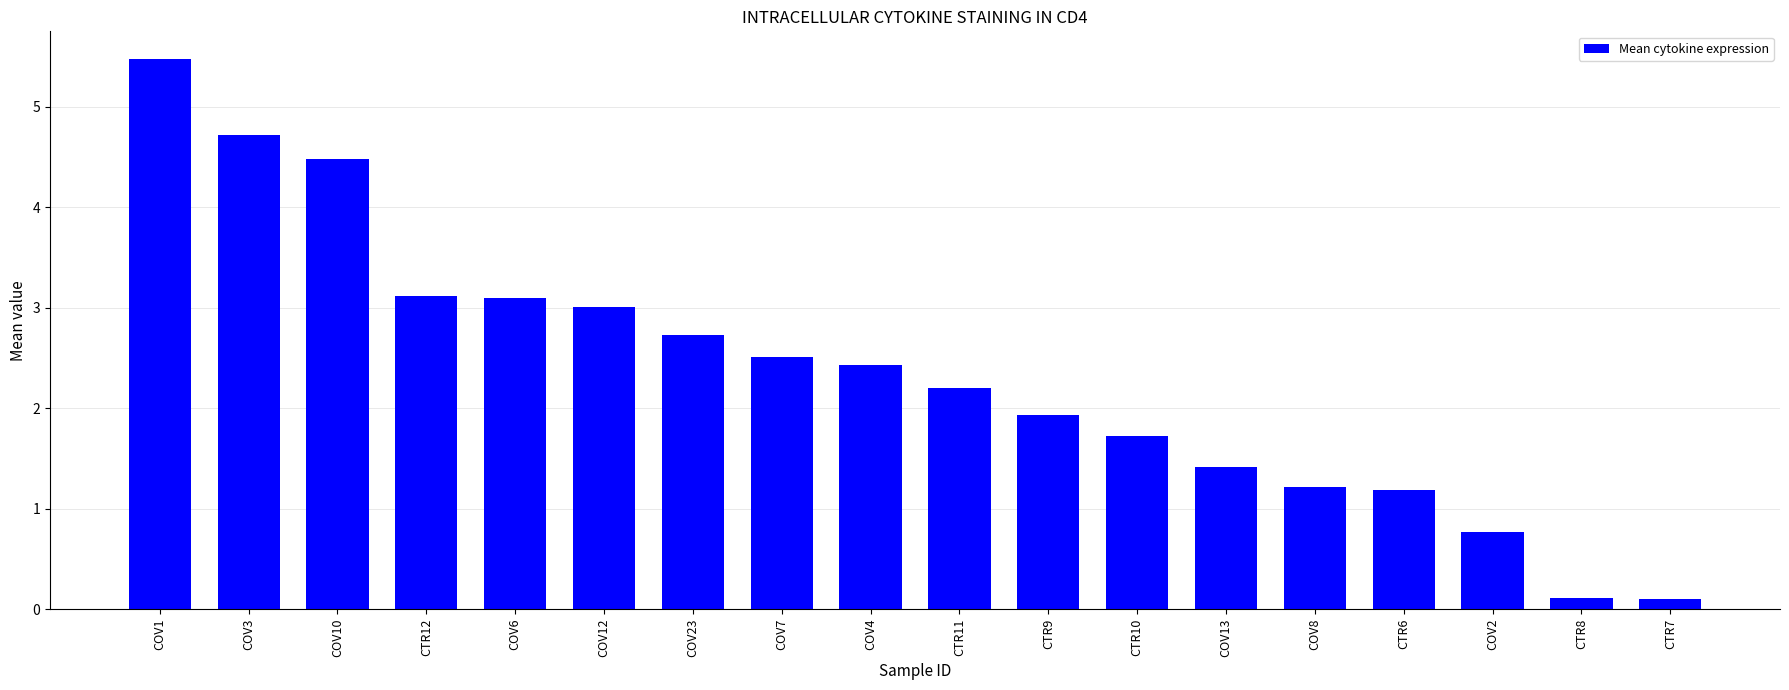

The value at CTR10 is 2.6. True or false?

False